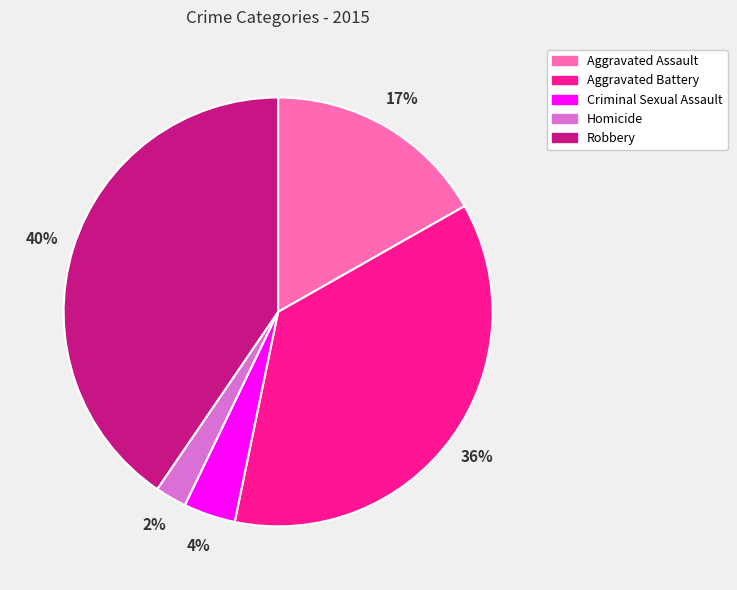

Does Homicide represent more than half of the total?

No